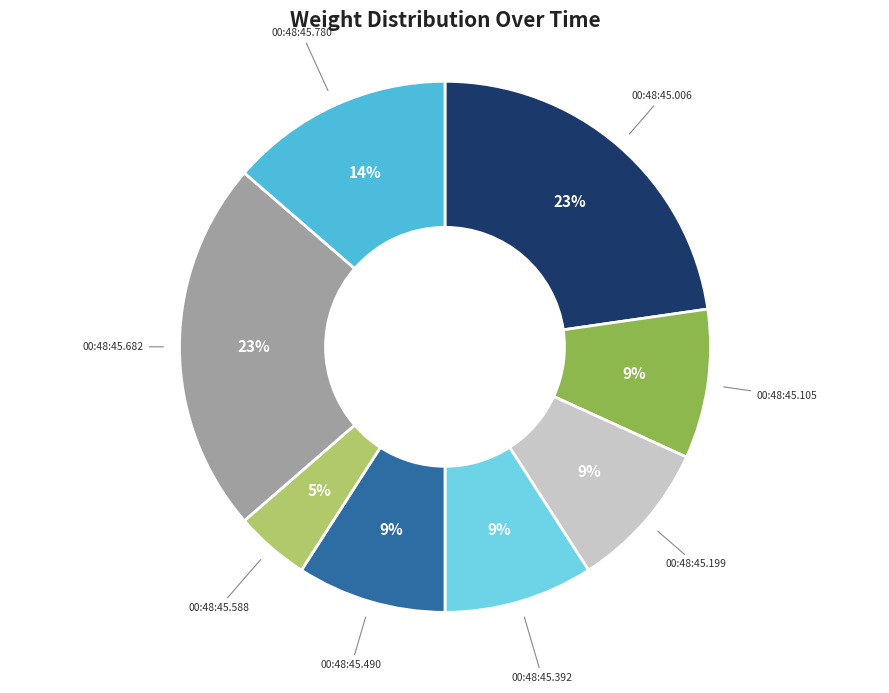

Which slice is the smallest?

00:48:45.588